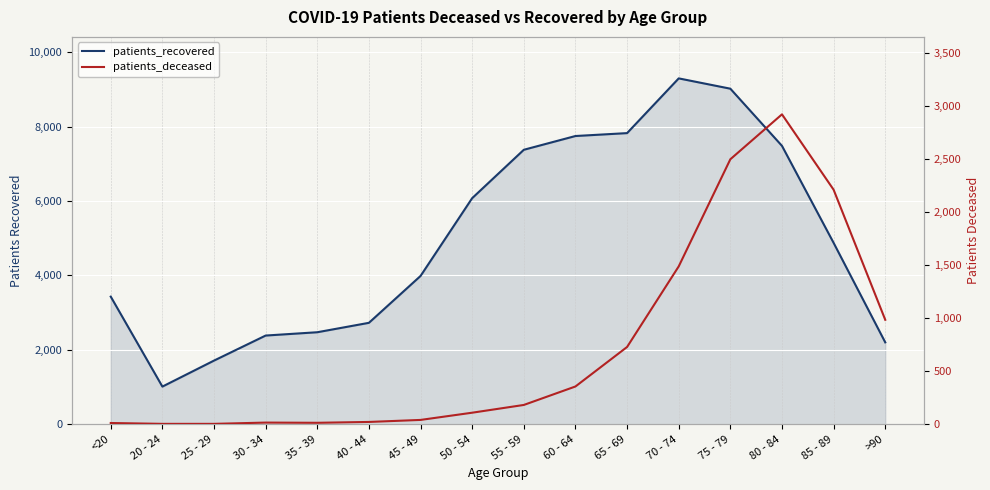

What are all the series names shown in the legend?

patients_recovered, patients_deceased